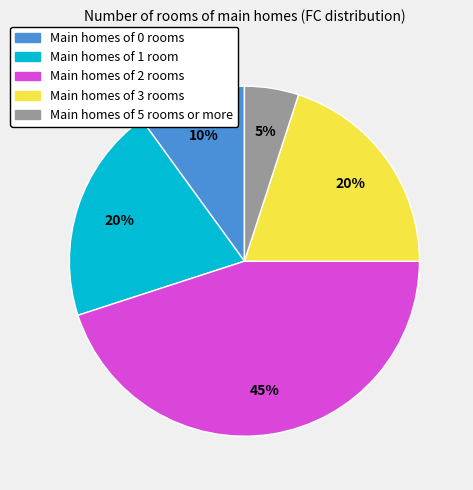

Count the number of slices in the pie.

5